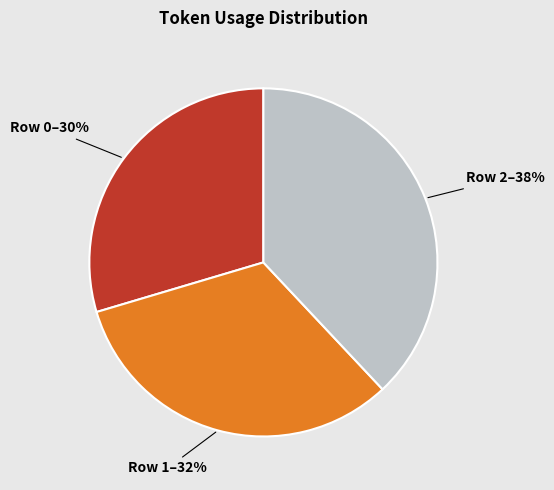

To the nearest percent, what portion does Row 0 represent?

30%